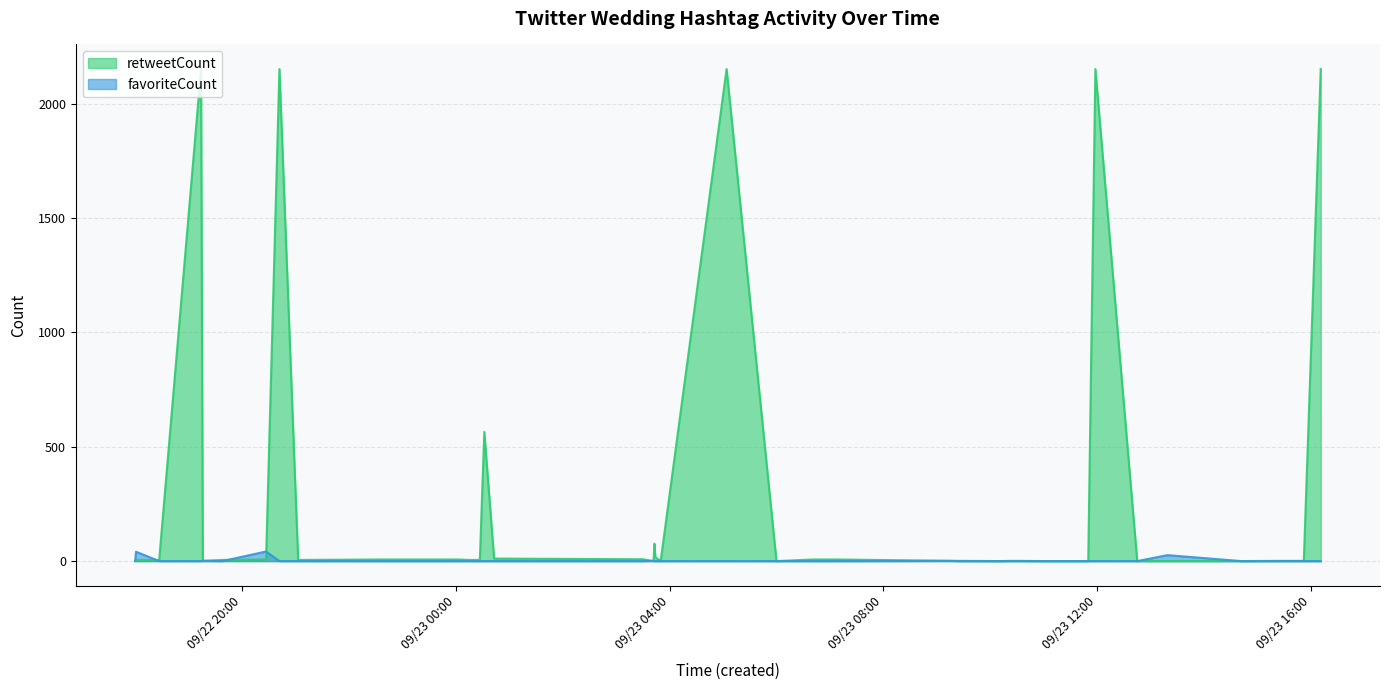

True or false: favoriteCount has a value of 0 at 2019-09-22 21:03.

True